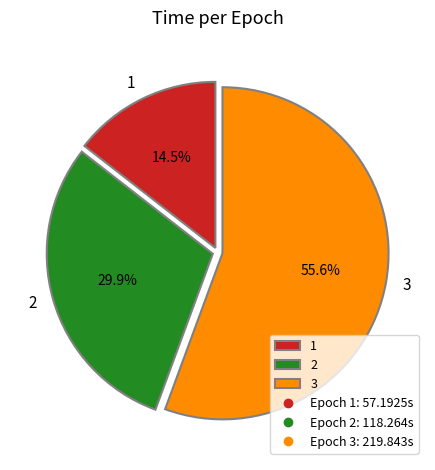

Do 1 and 3 together represent more than half of the pie?

Yes